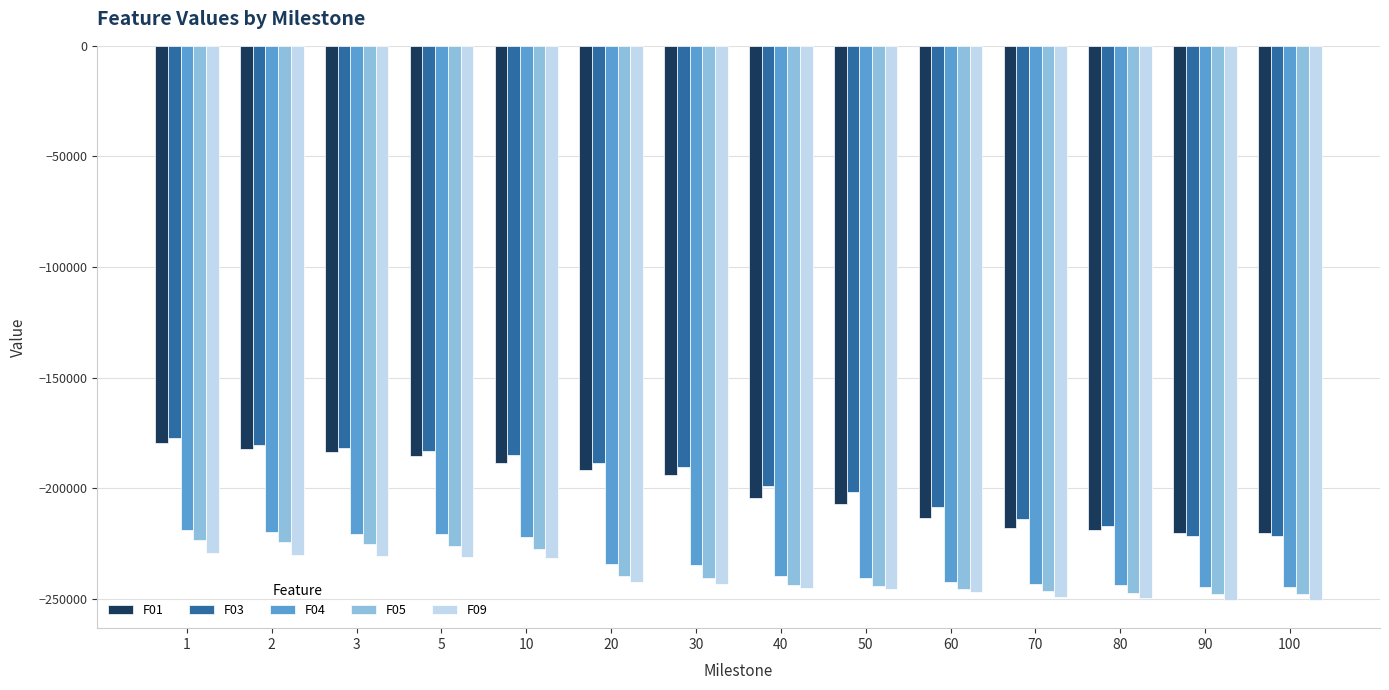

Is the value of F05 at 5 greater than the value of F01 at 70?

No